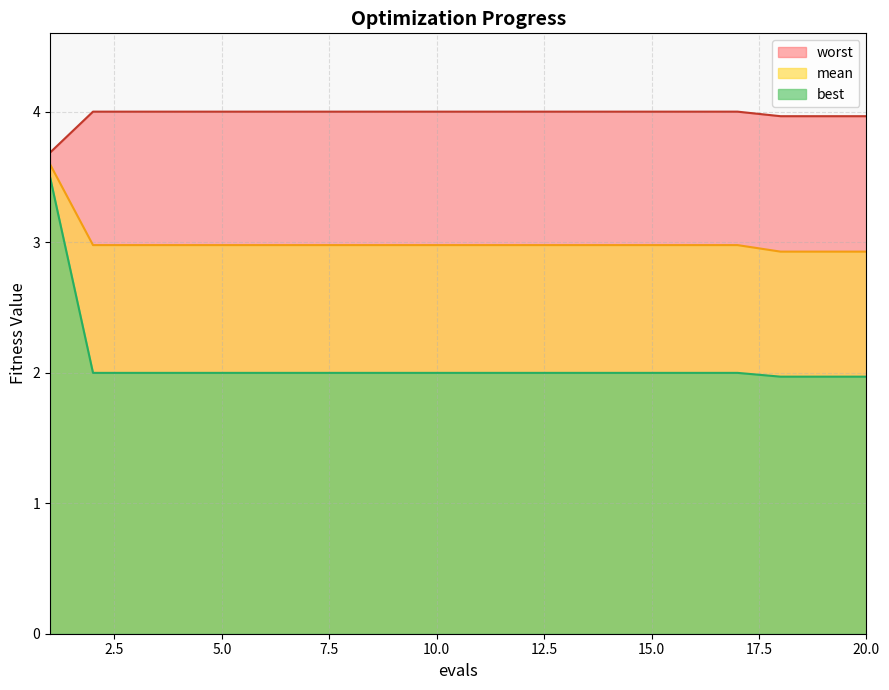

What is the lowest value of the best series?

2.0